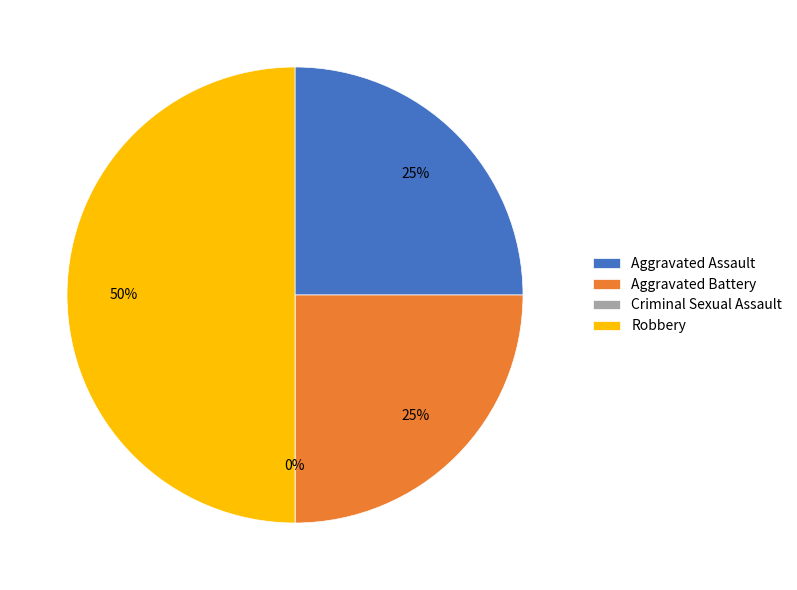

Which slice is the largest?

Robbery